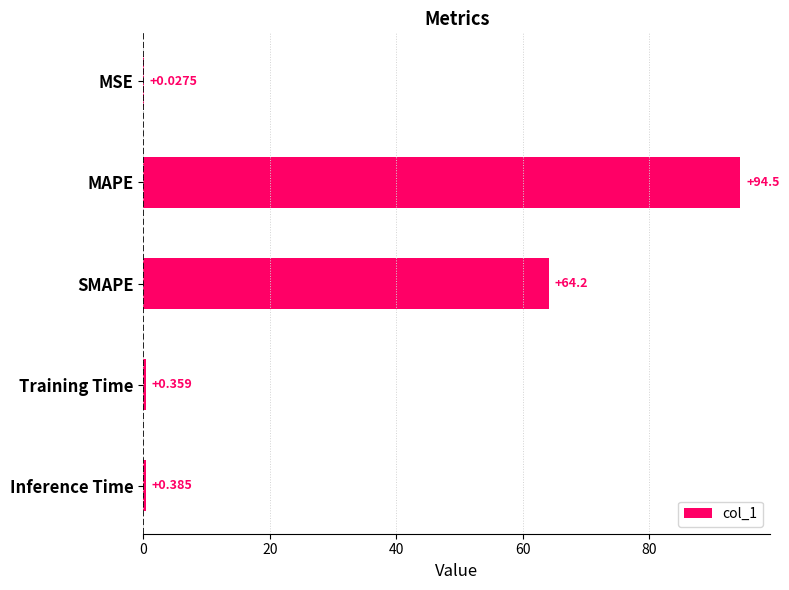

Are the bars horizontal?

Yes